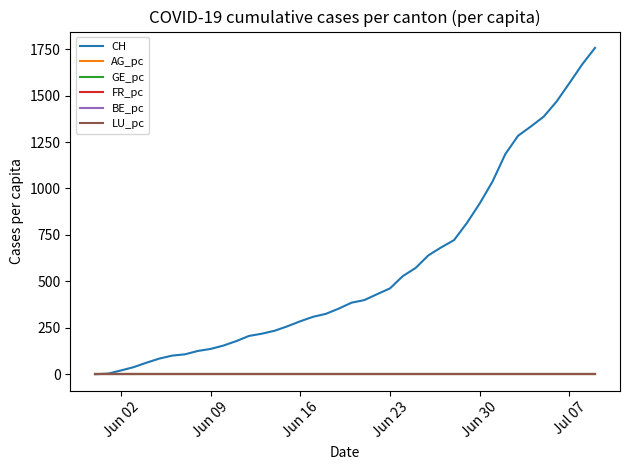

Which series has the widest spread of values?

CH